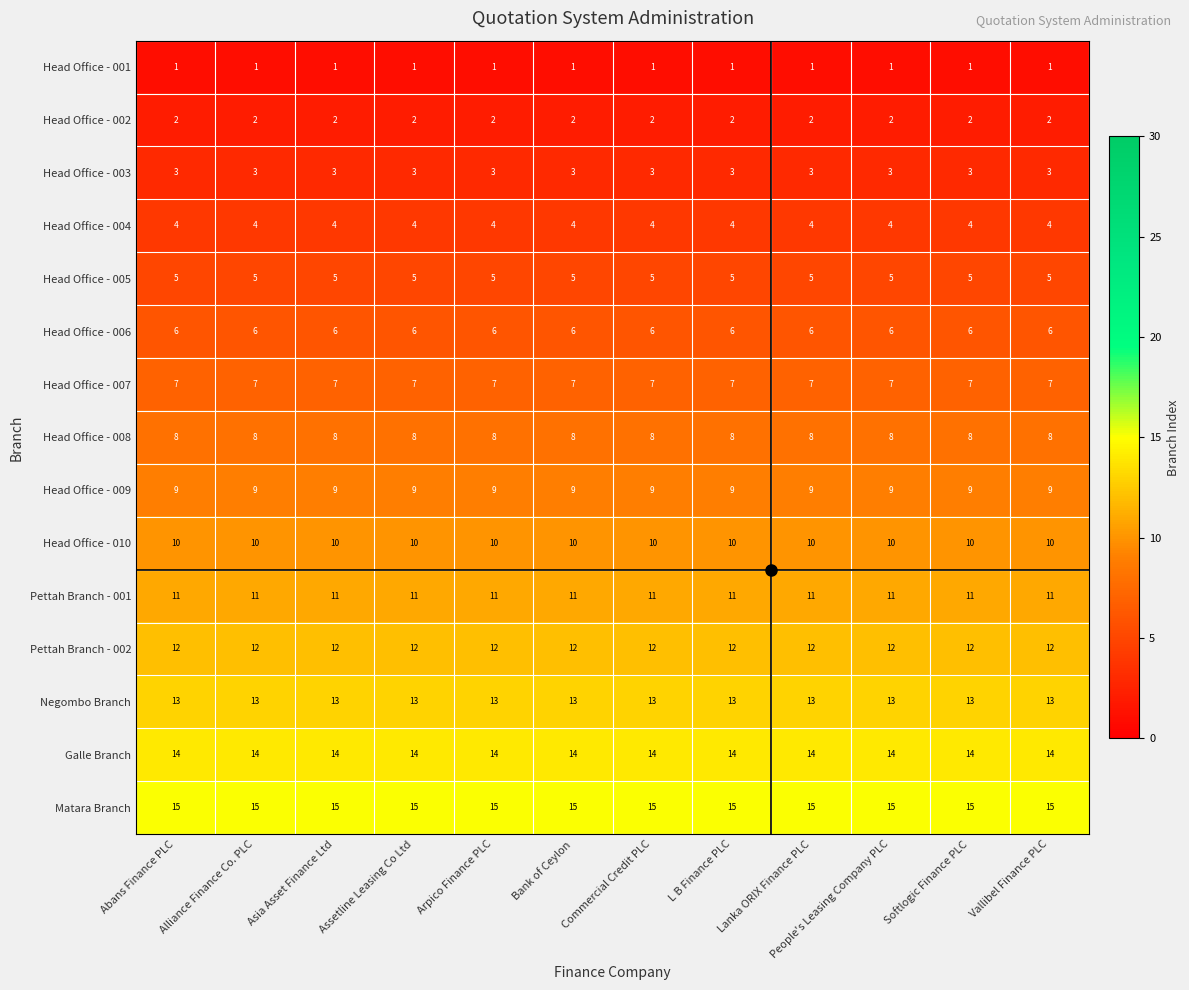

What is the highest value of the Head Office - 003 series?

3